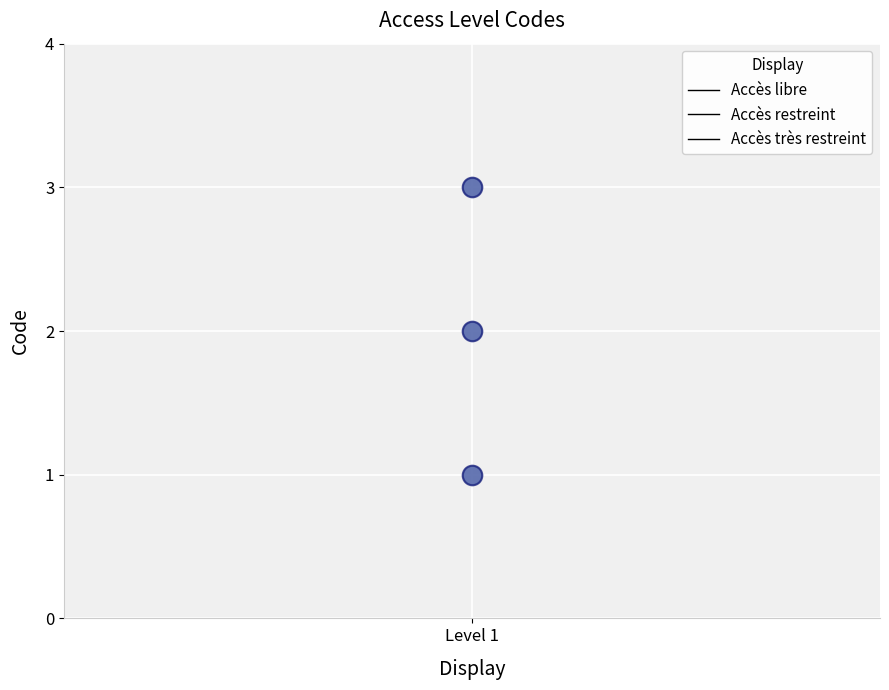

What is the ratio of the value at Accès très restreint to the value at Accès libre?

3.0